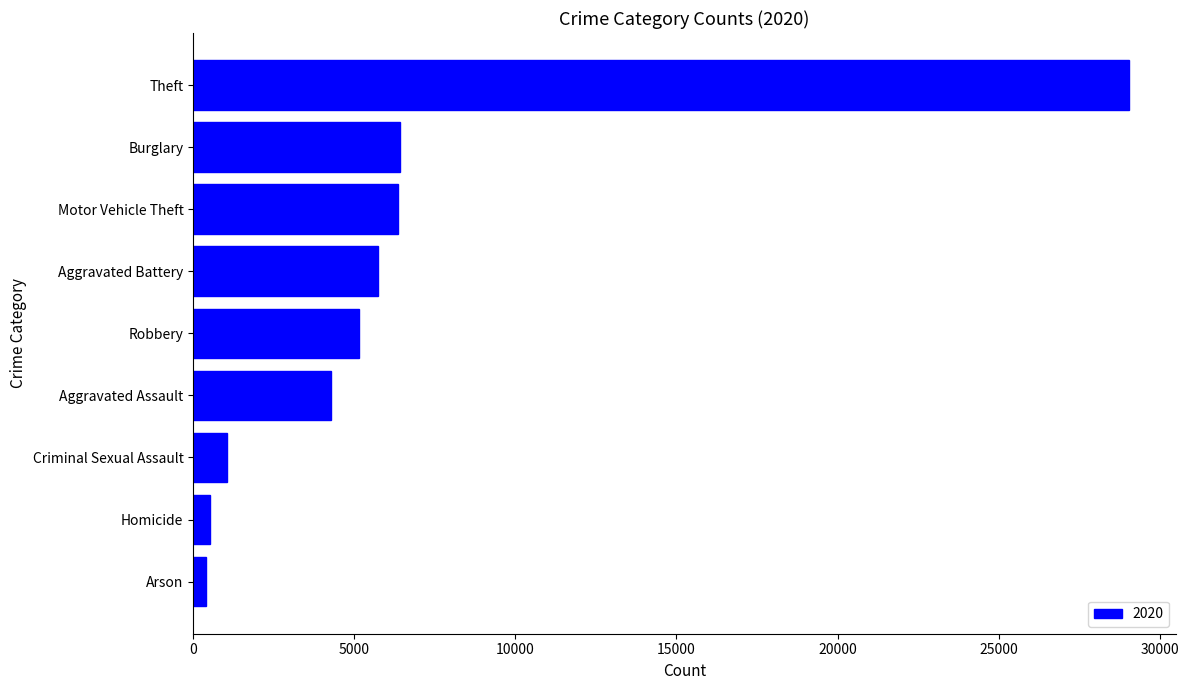

How many bars are there in total?

9